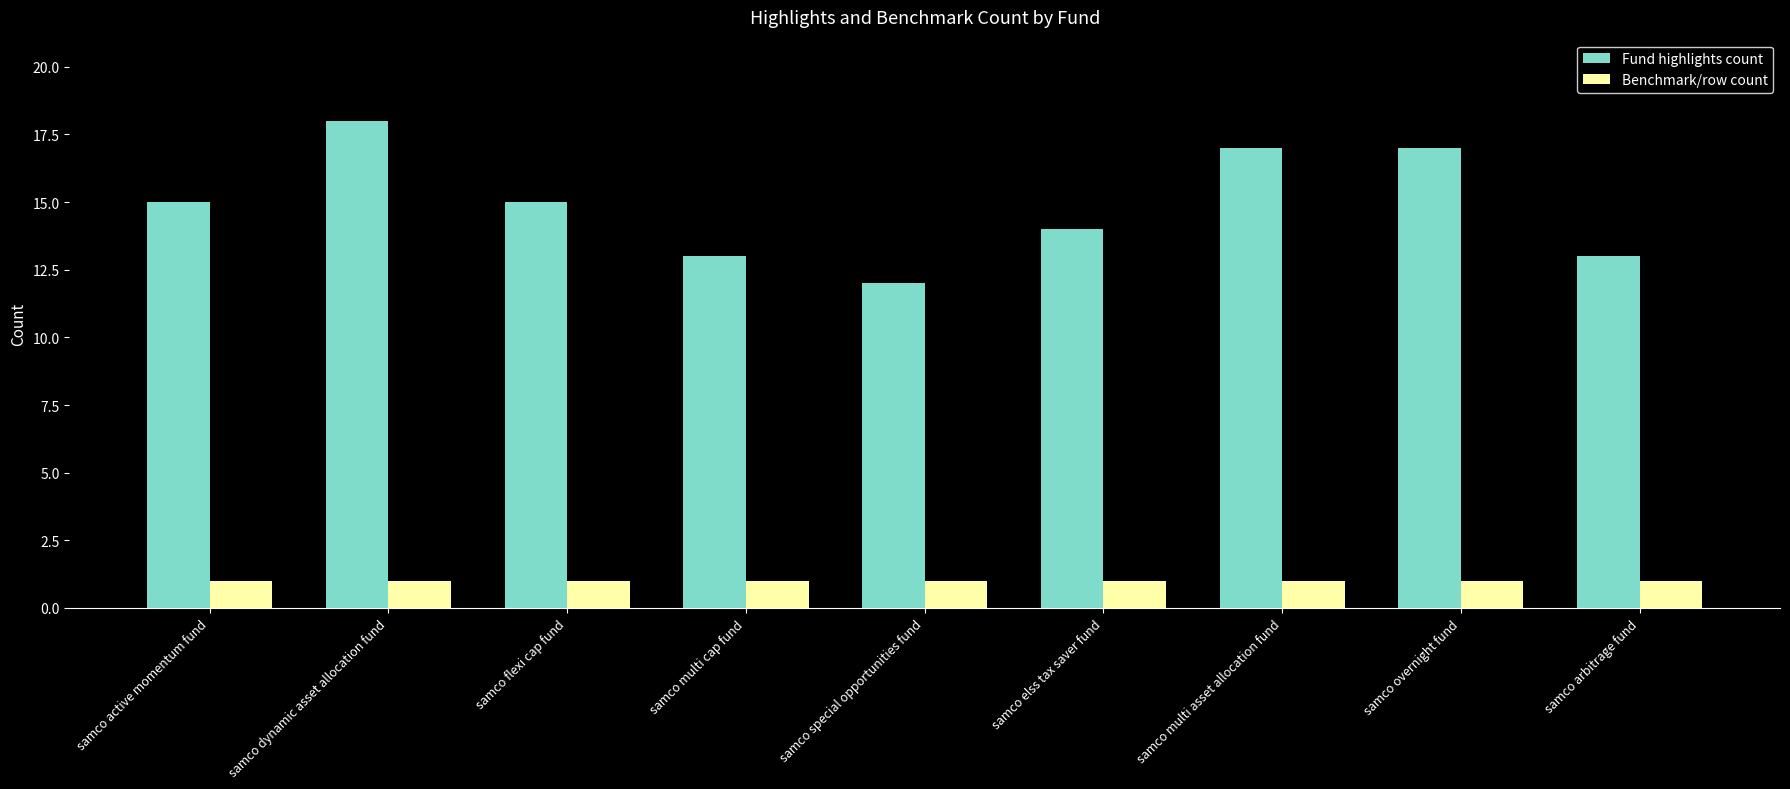

Reading left to right, what are all the values shown in this chart?

Fund highlights count: 15	18	15	13	12	14	17	17	13
Benchmark/row count: 1	1	1	1	1	1	1	1	1